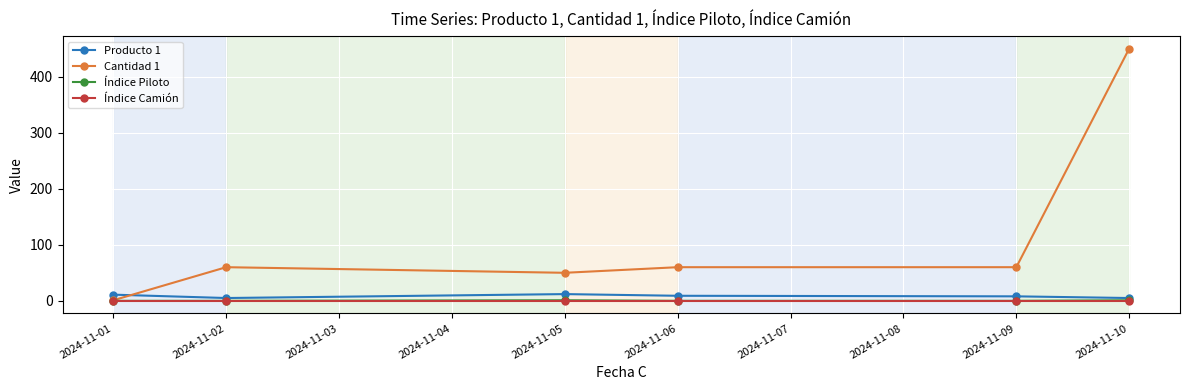

What is the greatest value displayed?

450